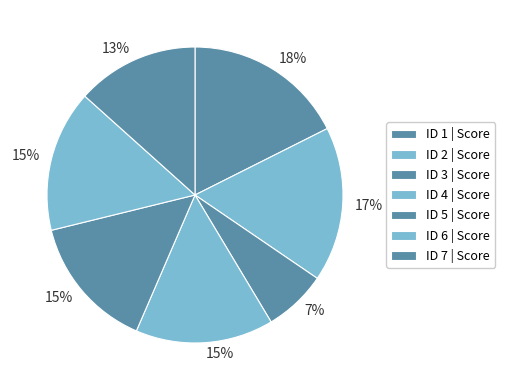

How many slices are in this pie chart?

7